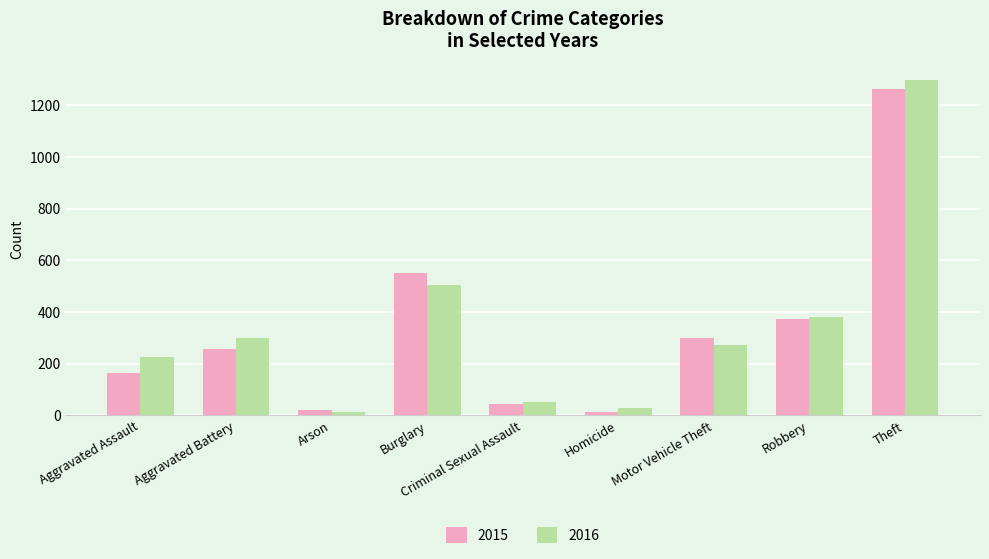

What is the label of the 4th bar from the left?

Burglary